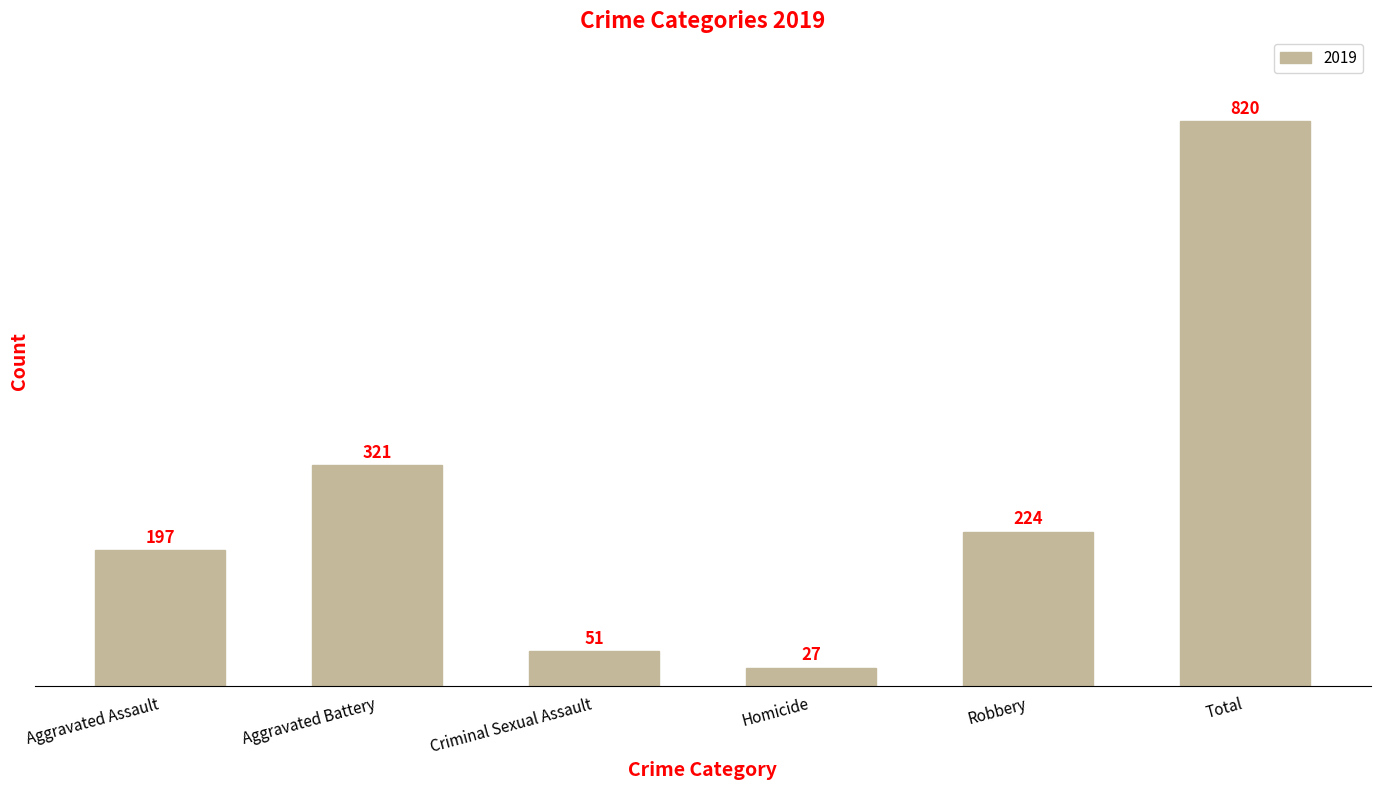

The chart shows a value of 51 at Criminal Sexual Assault. True or false?

True